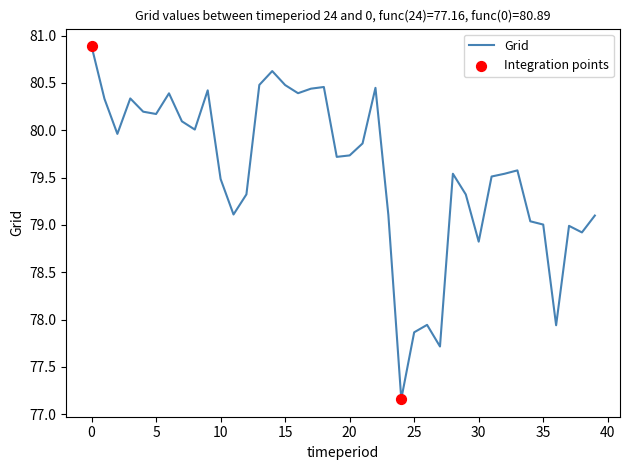

What is the maximum value shown in the chart?

80.9